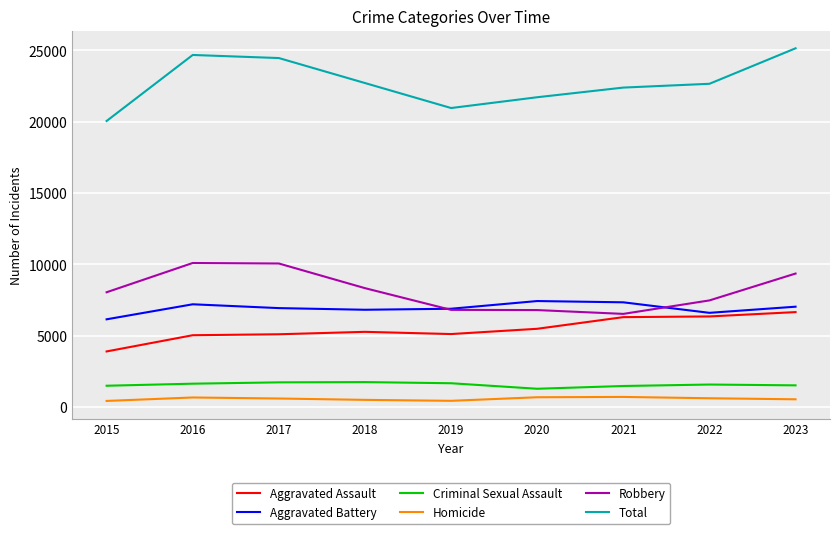

True or false: Aggravated Battery and Criminal Sexual Assault cross at least once.

False